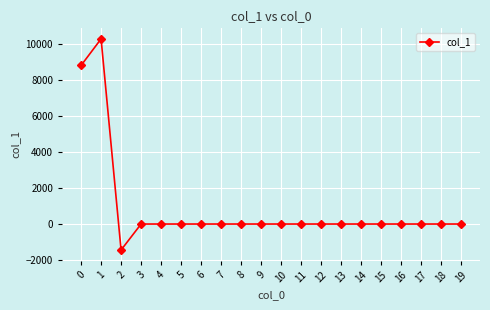

How many lines are shown in the chart?

1